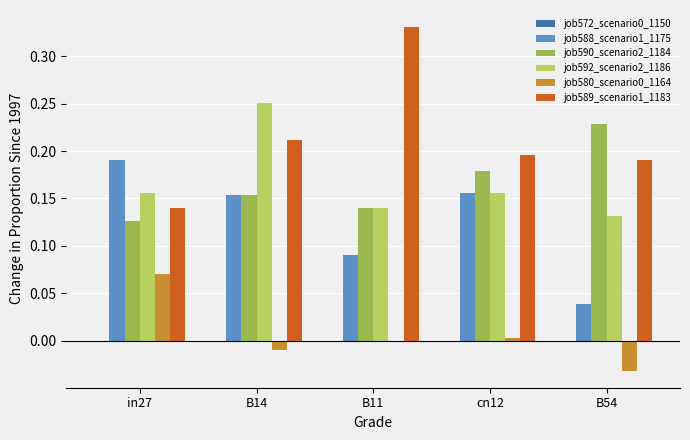

At which label does job590_scenario2_1184 reach its peak?

B54